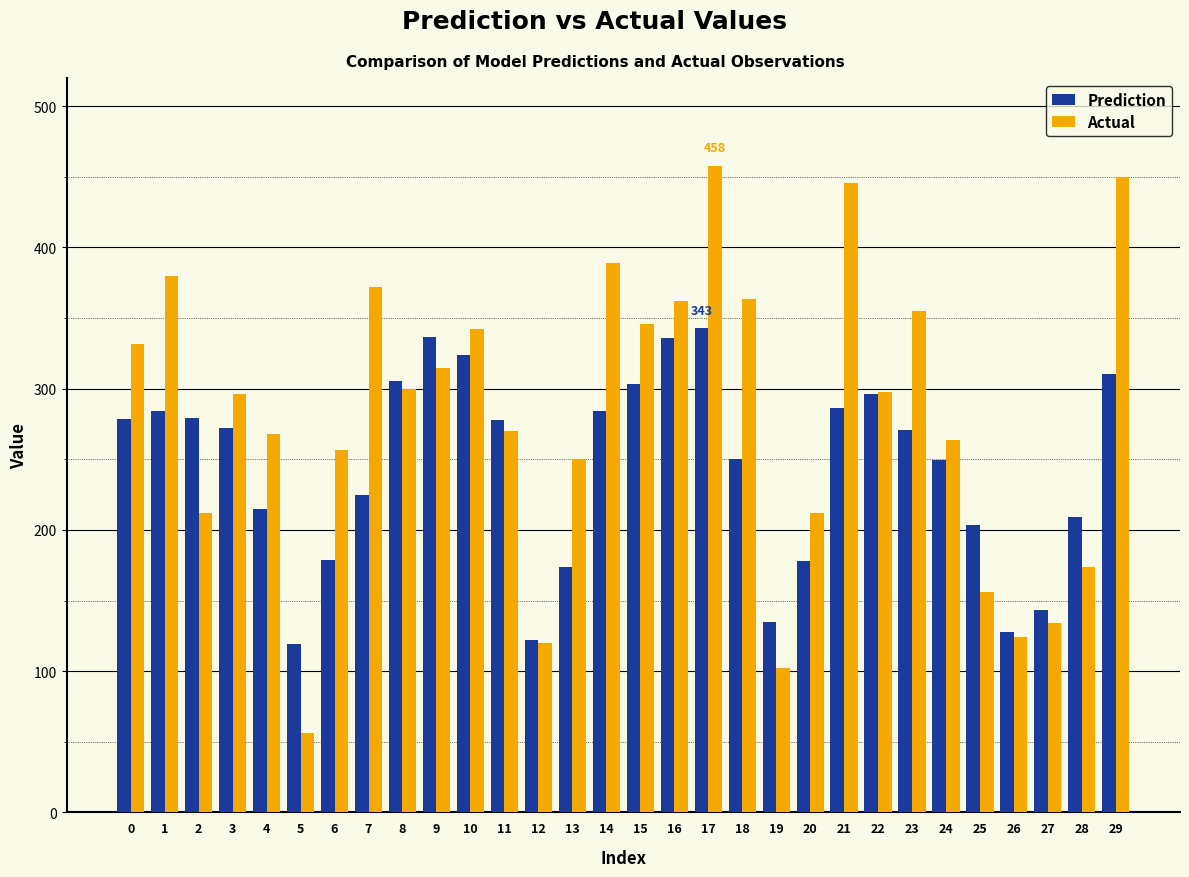

Which series has the largest range (max minus min)?

Actual